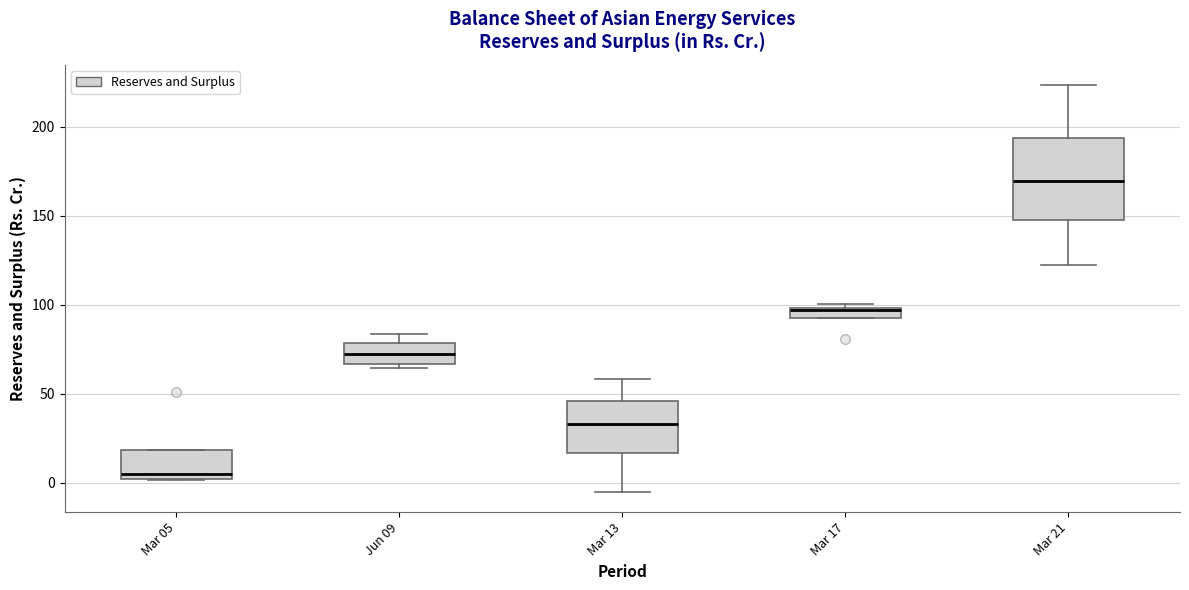

Which box's median line is the lowest?

Mar 05